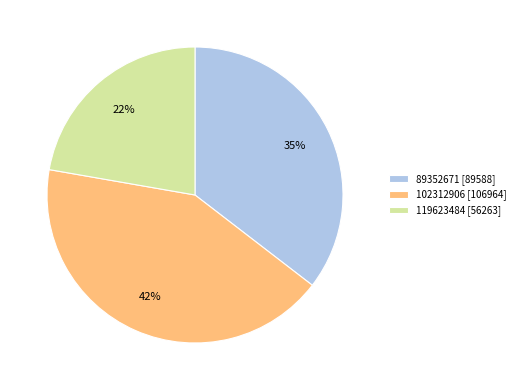

Do 119623484 [56263] and 89352671 [89588] together represent more than half of the pie?

Yes